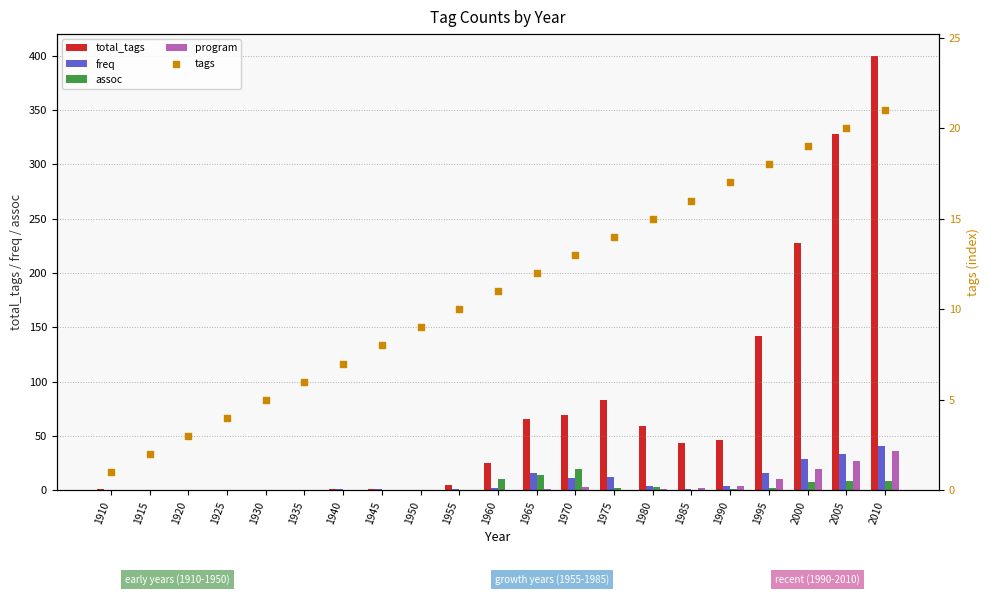

Which series reaches the minimum Y coordinate?

total_tags